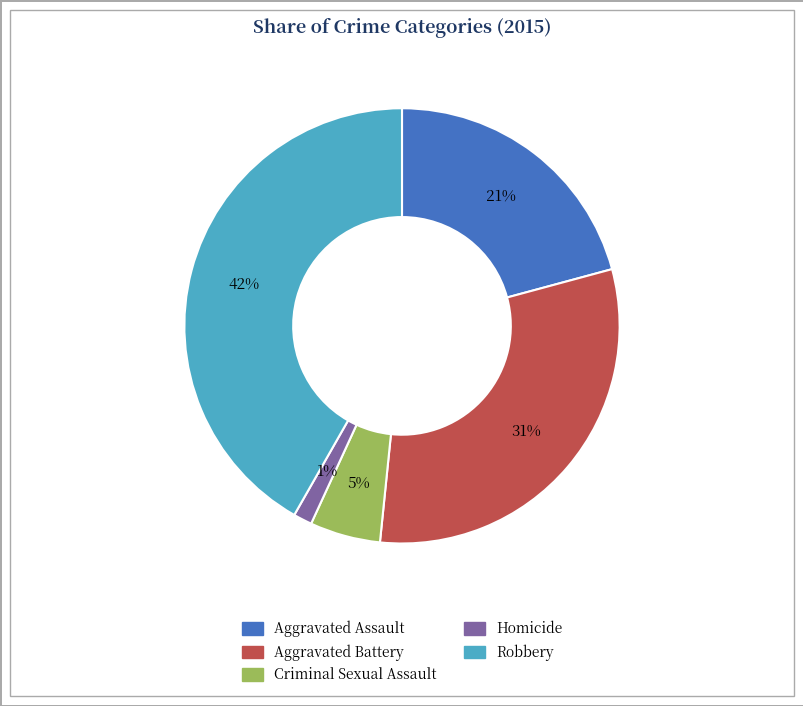

Is there a majority slice in this chart?

No